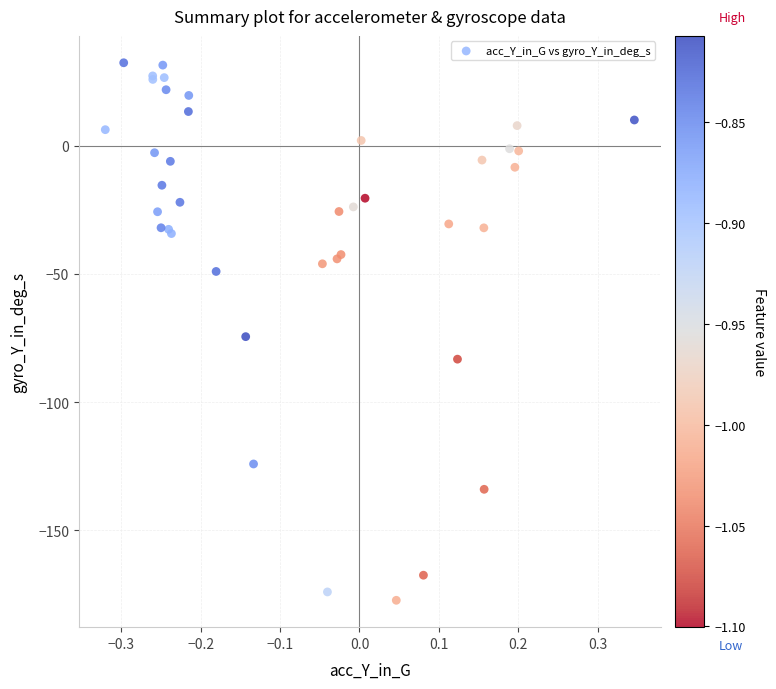

What Y value in the scatter plot is closest to -72?

-74.5